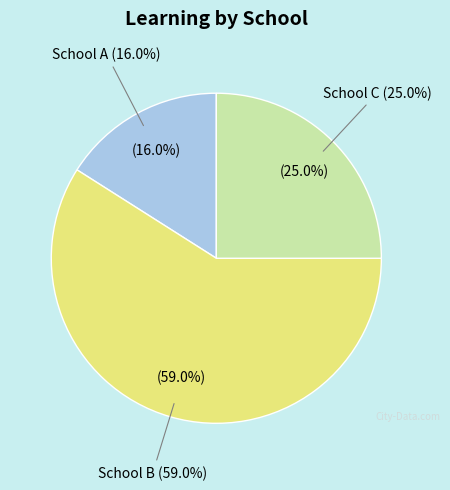

Which slice is the largest?

B